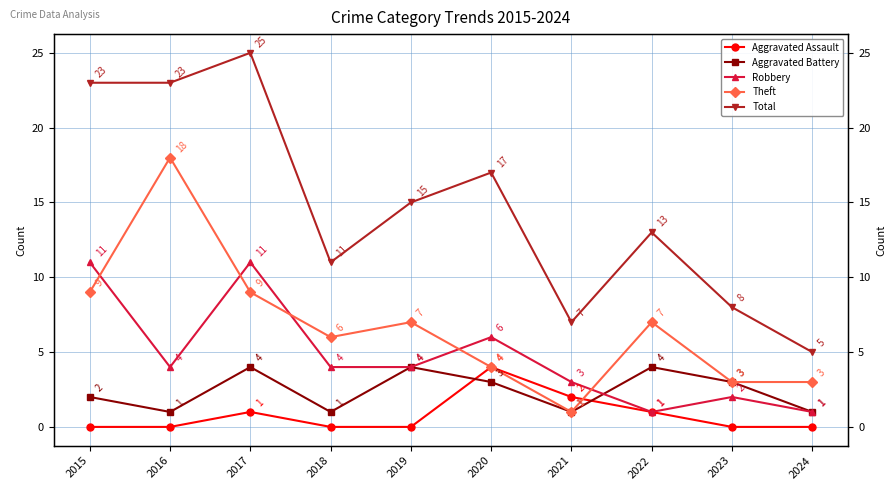

What are all the series names shown in the legend?

Aggravated Assault, Aggravated Battery, Robbery, Theft, Total